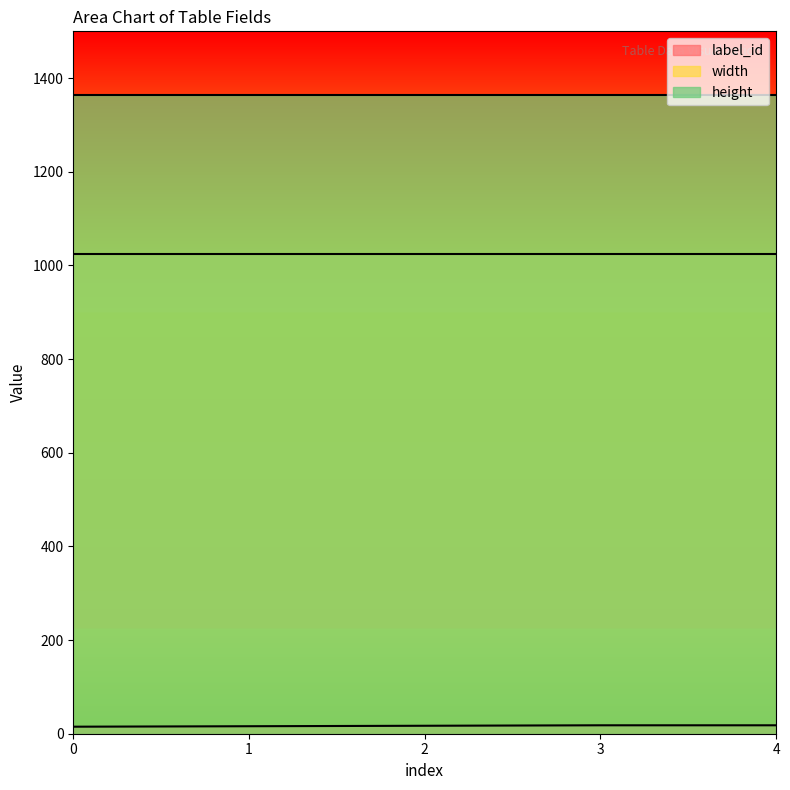

True or false: width and height cross at least once.

False